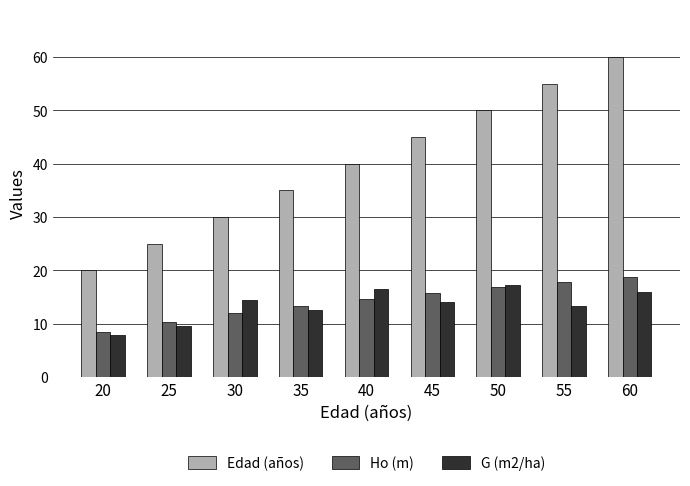

Which label corresponds to the smallest value in the chart?

20